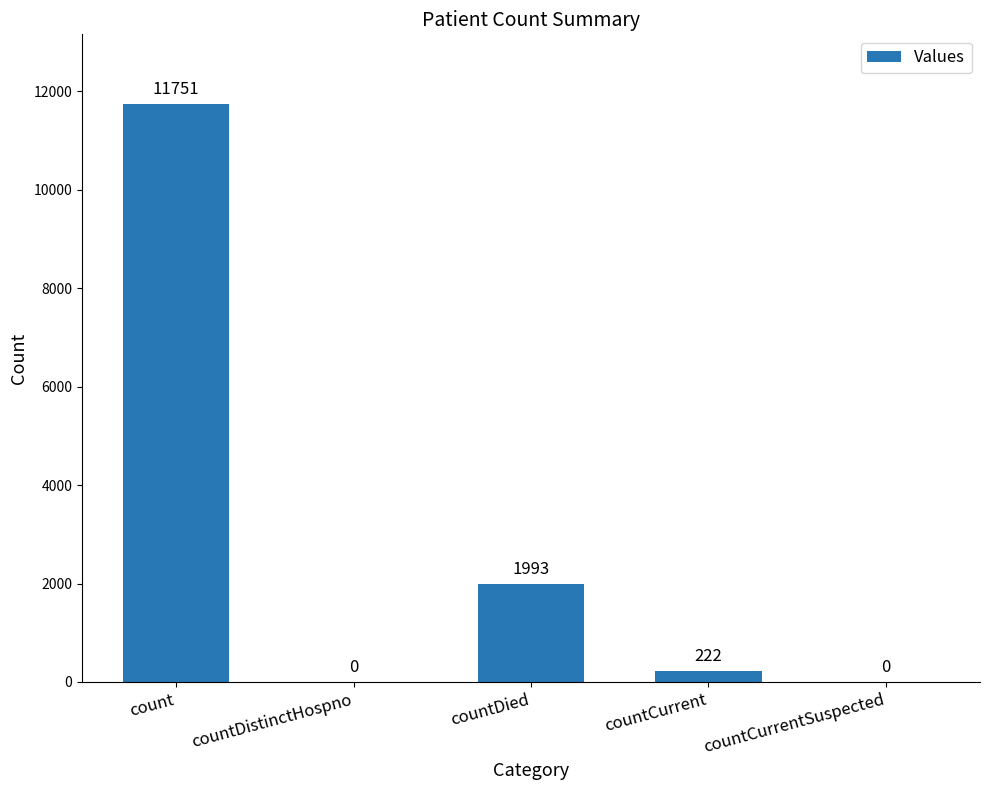

What is the change in value from countDistinctHospno to countDied?

+1993